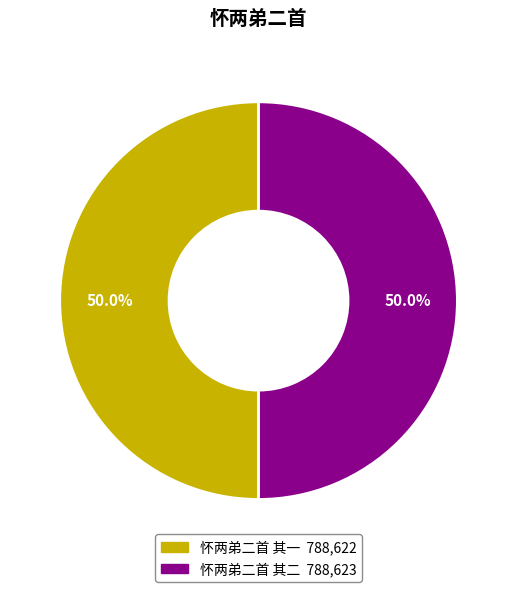

Combined, what portion of the pie is 怀两弟二首 其一 and 怀两弟二首 其二?

100.0%